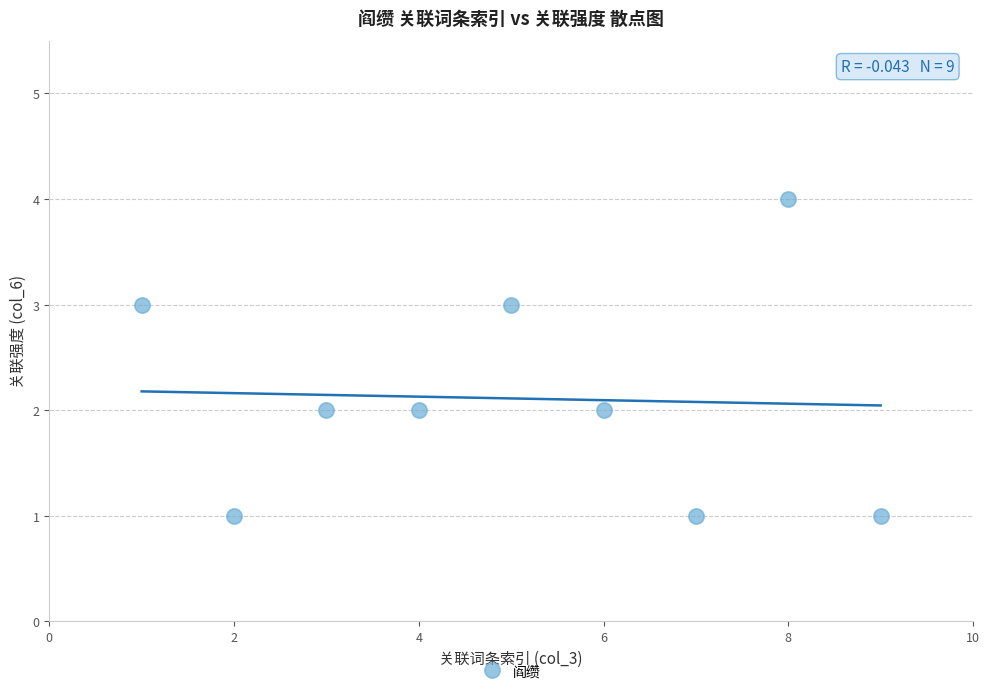

What is the range of Y values (max minus min)?

3